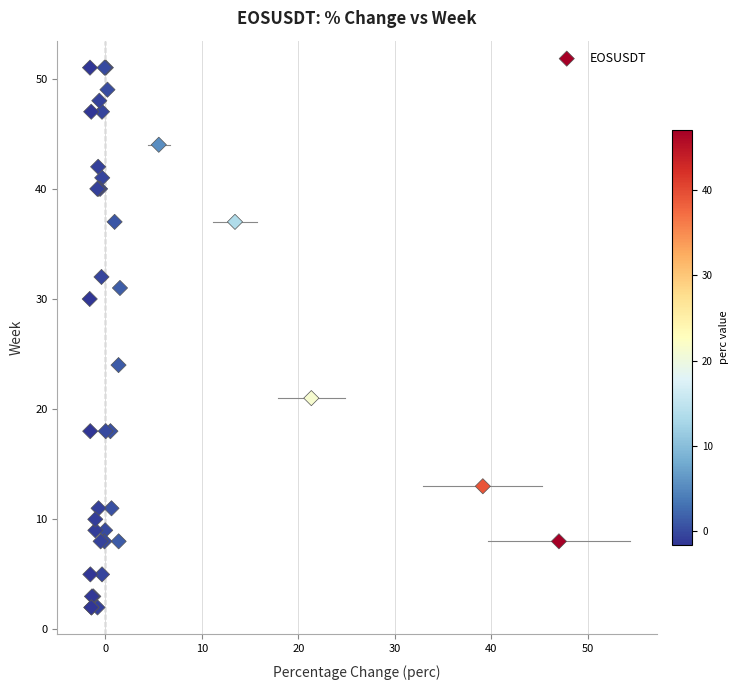

What Y value in the scatter plot is closest to 26?

24